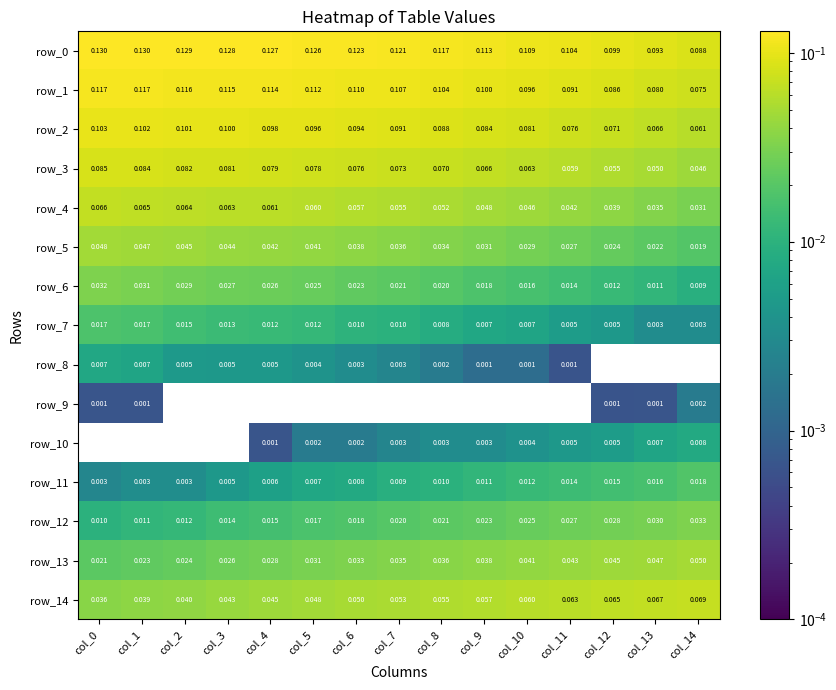

Is the value of row_3 at col_1 greater than the value of row_4 at col_3?

Yes